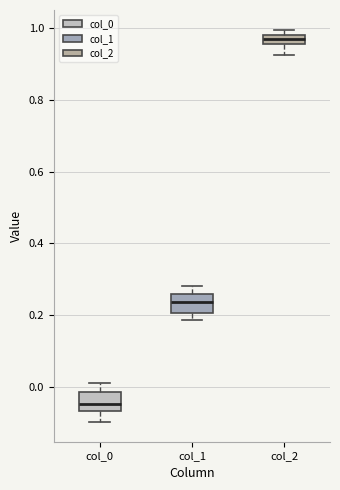

Which box's median line is the lowest?

col_0